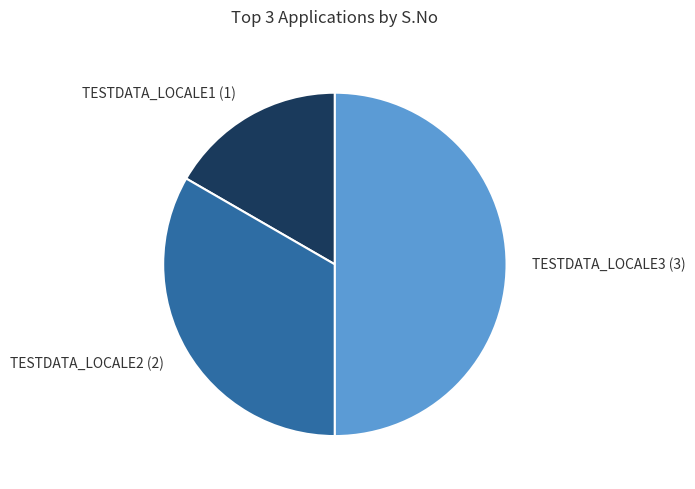

How many slices are in this pie chart?

3